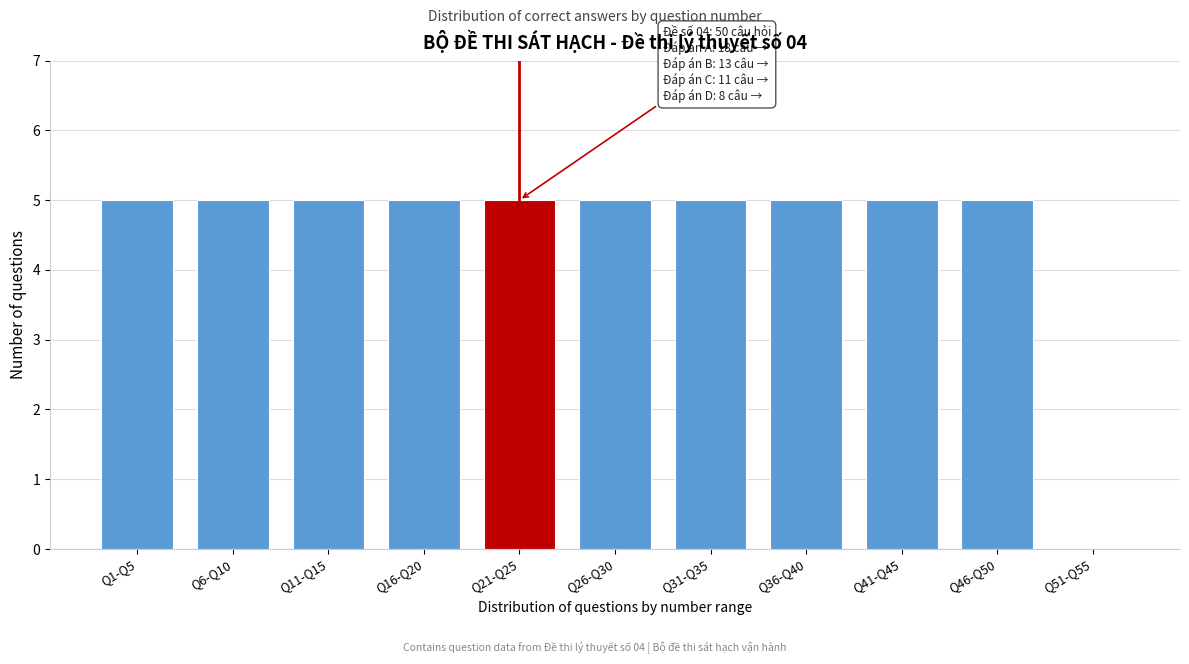

Reading left to right, extract all data points from this chart.

Q1-Q5=5	Q6-Q10=5	Q11-Q15=5	Q16-Q20=5	Q21-Q25=5	Q26-Q30=5	Q31-Q35=5	Q36-Q40=5	Q41-Q45=5	Q46-Q50=5	Q51-Q55=0